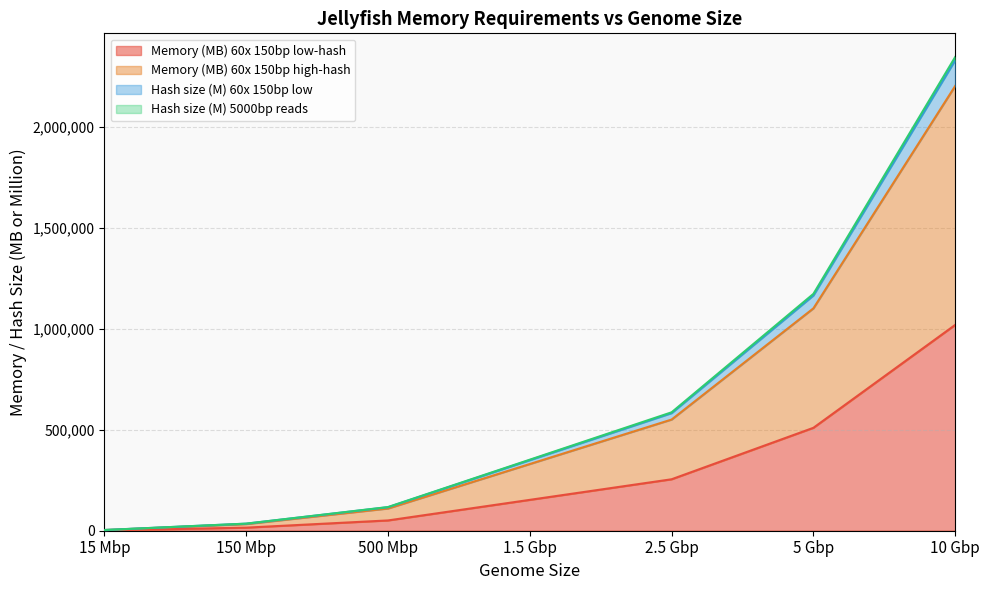

What is the difference between the Hash size (M) 5000bp reads values at 10 Gbp and 5 Gbp?

1165750.0